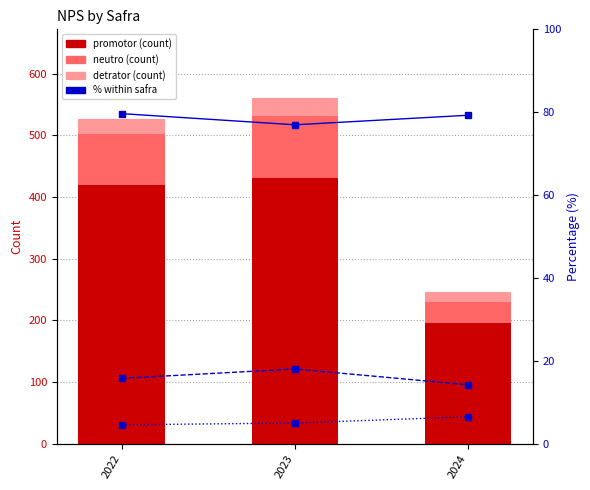

Which category has the lowest value in the %Detratores series?

2022